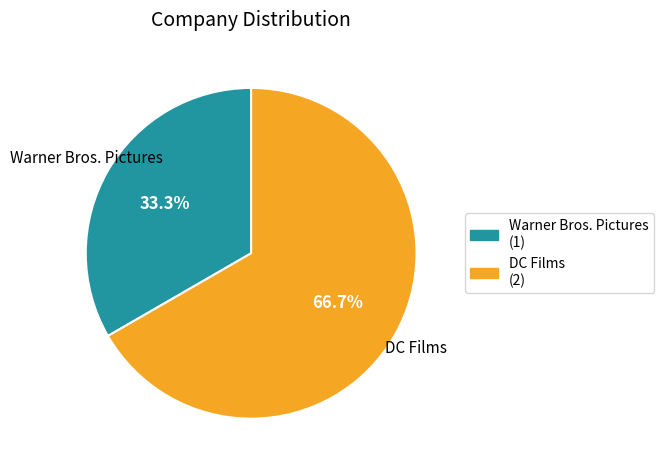

Is it true that Warner Bros. Pictures is 39% of the pie?

False